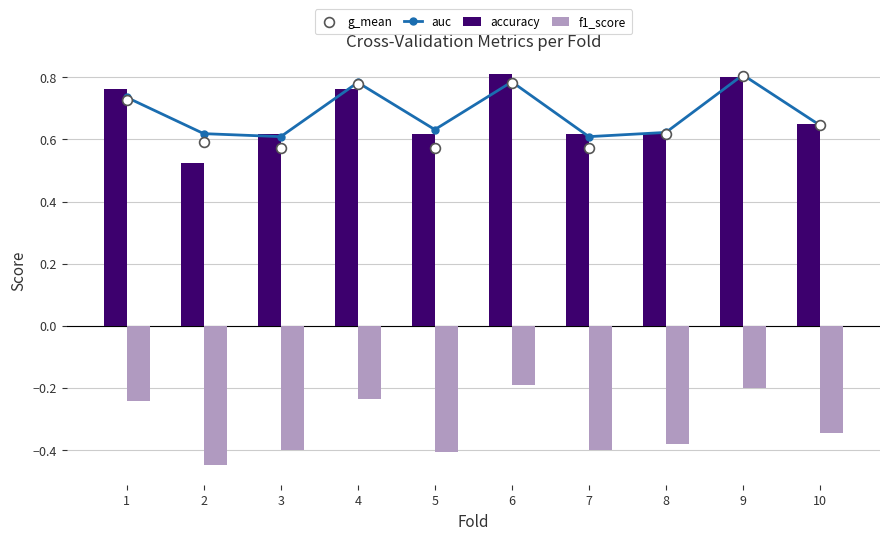

Which series reaches the minimum Y coordinate?

f1_score